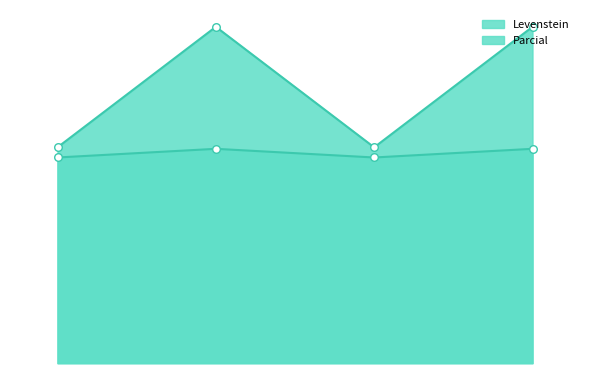

Which series reaches the maximum Y coordinate?

Parcial